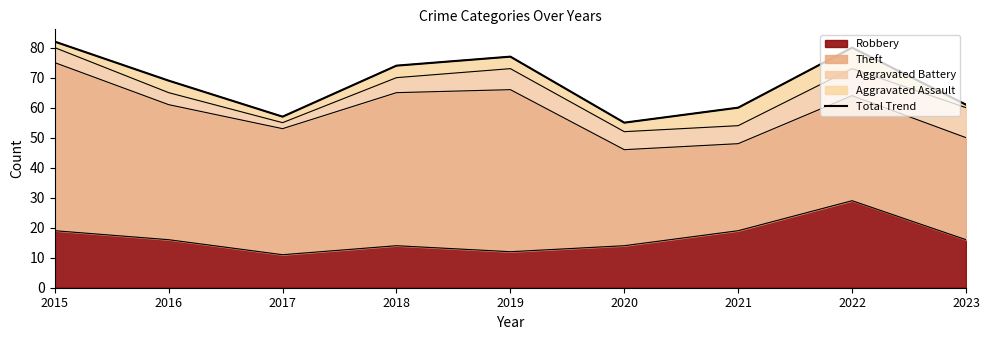

Reading left to right, list all the values displayed in this chart.

82	69	57	74	77	55	60	80	61